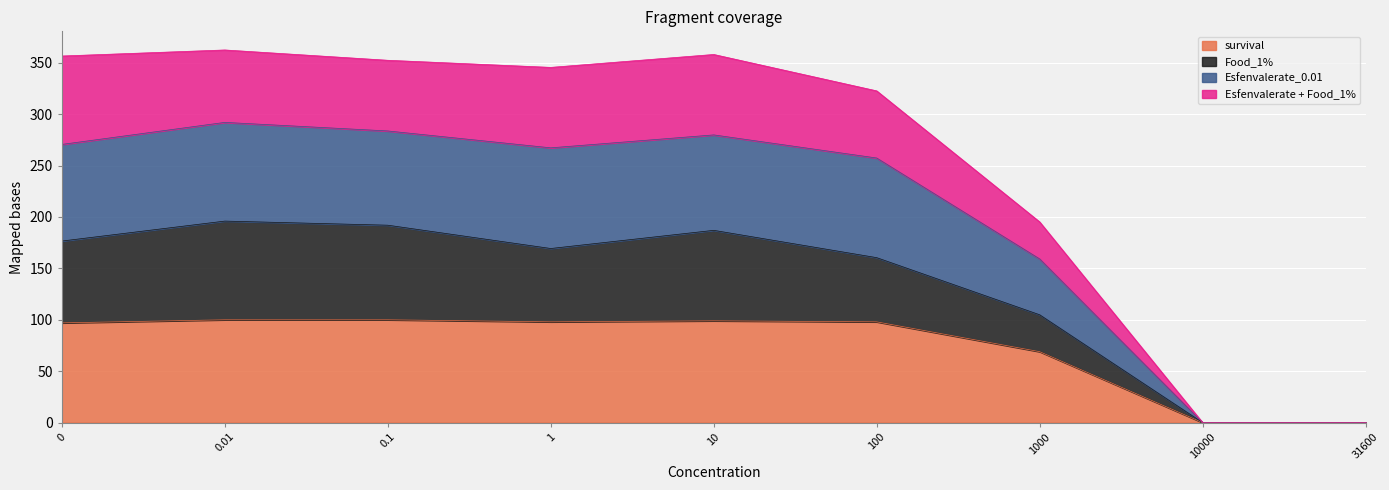

What is the label of the 2nd point from the right?

10000